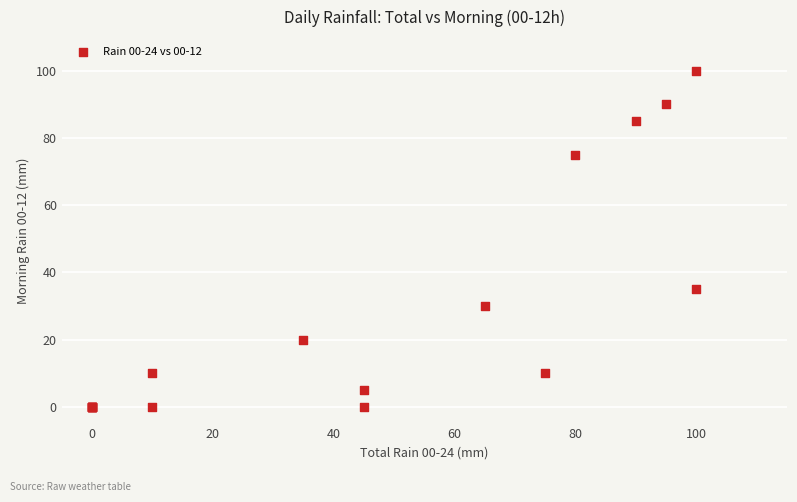

What Y value in the scatter plot is closest to 50?

35